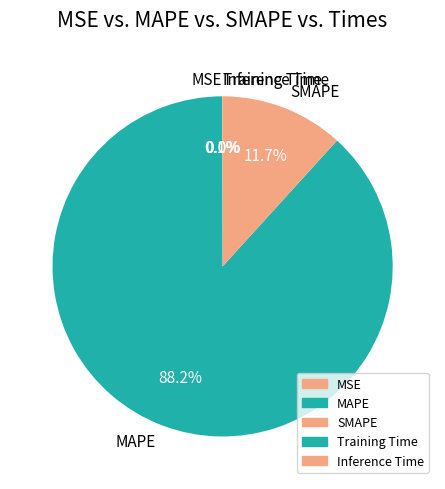

What is the majority slice?

MAPE